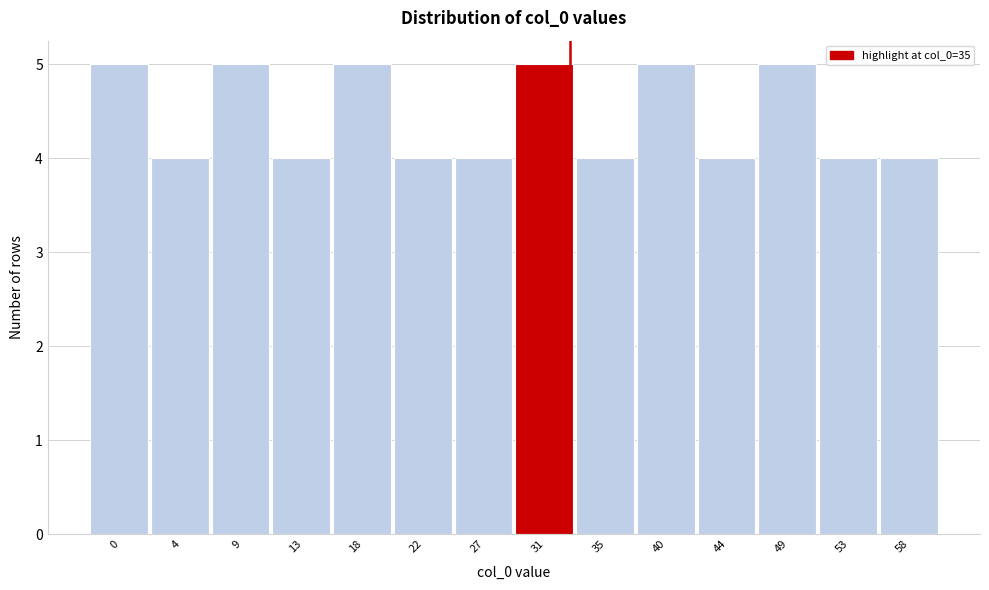

Reading left to right, extract all data points from this chart.

0=5	4=4	9=5	13=4	18=5	22=4	27=4	31=5	35=4	40=5	44=4	49=5	53=4	58=4